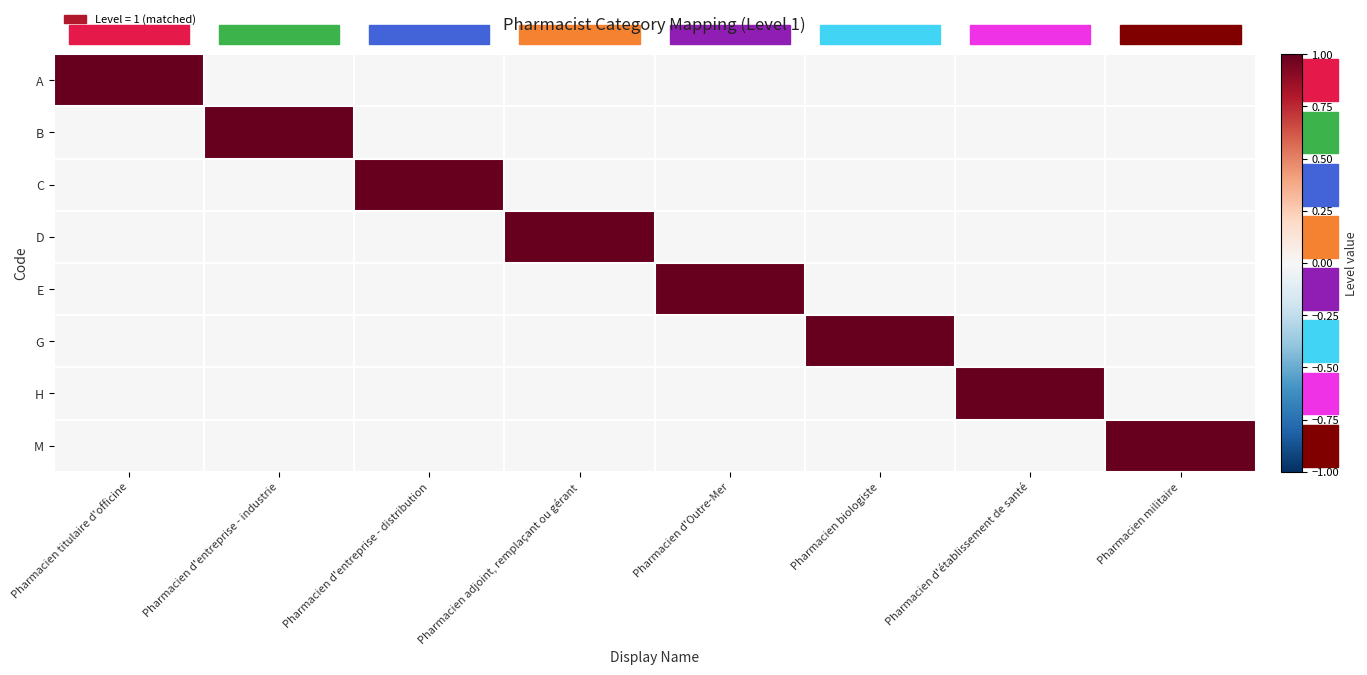

Reading right to left, what are all the values shown in this chart?

A: Pharmacien militaire=0	Pharmacien d'établissement de santé=0	Pharmacien biologiste=0	Pharmacien d'Outre-Mer=0	Pharmacien adjoint, remplaçant ou gérant=0	Pharmacien d'entreprise - distribution=0	Pharmacien d'entreprise - industrie=0	Pharmacien titulaire d'officine=1
B: Pharmacien militaire=0	Pharmacien d'établissement de santé=0	Pharmacien biologiste=0	Pharmacien d'Outre-Mer=0	Pharmacien adjoint, remplaçant ou gérant=0	Pharmacien d'entreprise - distribution=0	Pharmacien d'entreprise - industrie=1	Pharmacien titulaire d'officine=0
C: Pharmacien militaire=0	Pharmacien d'établissement de santé=0	Pharmacien biologiste=0	Pharmacien d'Outre-Mer=0	Pharmacien adjoint, remplaçant ou gérant=0	Pharmacien d'entreprise - distribution=1	Pharmacien d'entreprise - industrie=0	Pharmacien titulaire d'officine=0
D: Pharmacien militaire=0	Pharmacien d'établissement de santé=0	Pharmacien biologiste=0	Pharmacien d'Outre-Mer=0	Pharmacien adjoint, remplaçant ou gérant=1	Pharmacien d'entreprise - distribution=0	Pharmacien d'entreprise - industrie=0	Pharmacien titulaire d'officine=0
E: Pharmacien militaire=0	Pharmacien d'établissement de santé=0	Pharmacien biologiste=0	Pharmacien d'Outre-Mer=1	Pharmacien adjoint, remplaçant ou gérant=0	Pharmacien d'entreprise - distribution=0	Pharmacien d'entreprise - industrie=0	Pharmacien titulaire d'officine=0
G: Pharmacien militaire=0	Pharmacien d'établissement de santé=0	Pharmacien biologiste=1	Pharmacien d'Outre-Mer=0	Pharmacien adjoint, remplaçant ou gérant=0	Pharmacien d'entreprise - distribution=0	Pharmacien d'entreprise - industrie=0	Pharmacien titulaire d'officine=0
H: Pharmacien militaire=0	Pharmacien d'établissement de santé=1	Pharmacien biologiste=0	Pharmacien d'Outre-Mer=0	Pharmacien adjoint, remplaçant ou gérant=0	Pharmacien d'entreprise - distribution=0	Pharmacien d'entreprise - industrie=0	Pharmacien titulaire d'officine=0
M: Pharmacien militaire=1	Pharmacien d'établissement de santé=0	Pharmacien biologiste=0	Pharmacien d'Outre-Mer=0	Pharmacien adjoint, remplaçant ou gérant=0	Pharmacien d'entreprise - distribution=0	Pharmacien d'entreprise - industrie=0	Pharmacien titulaire d'officine=0